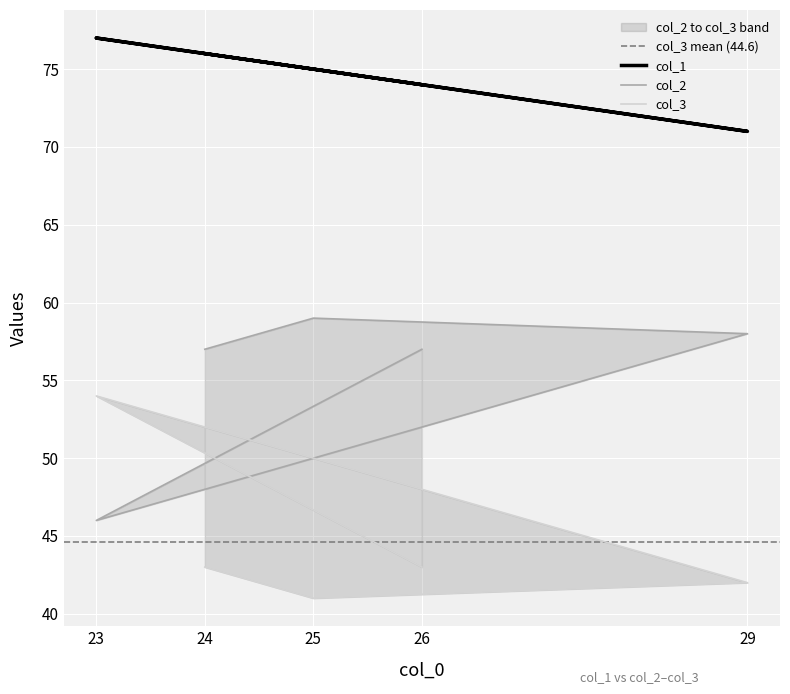

The col_1 series shows 103 at 25. True or false?

False